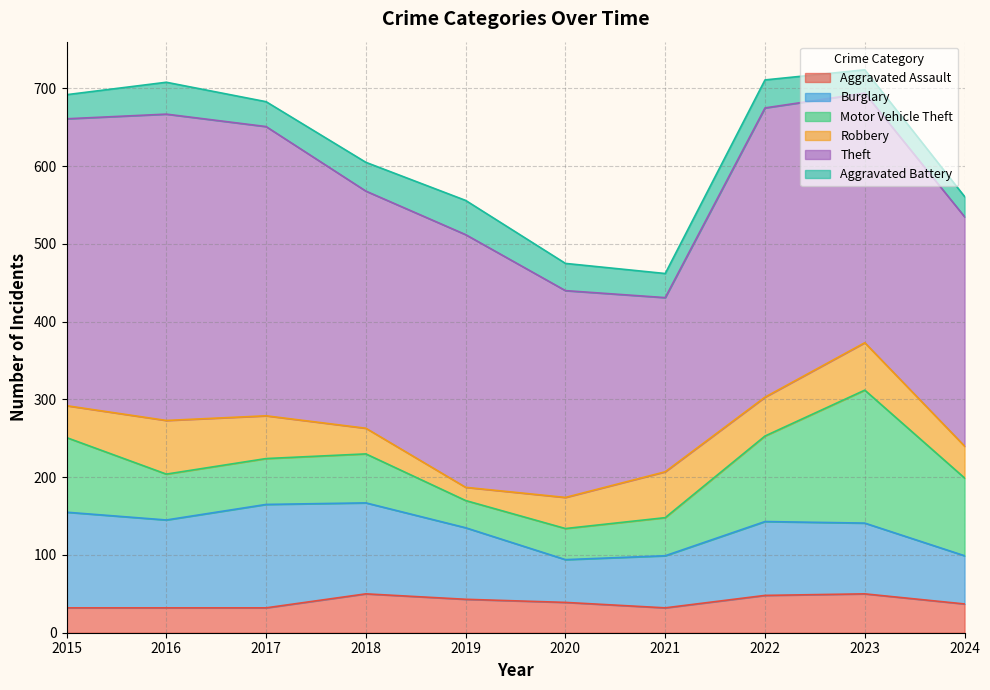

What is the minimum value for Theft?

224